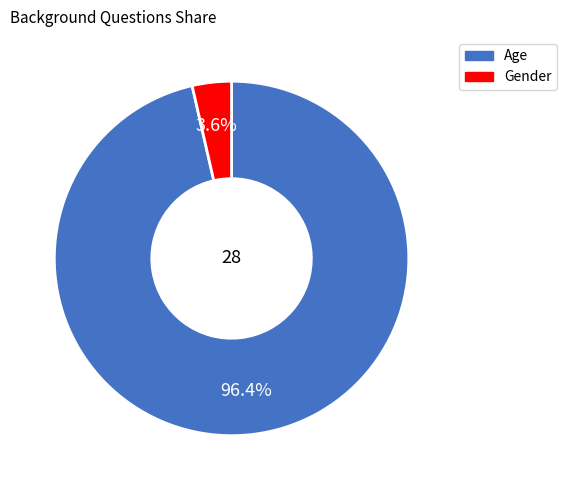

To the nearest percent, what portion does Gender represent?

4%